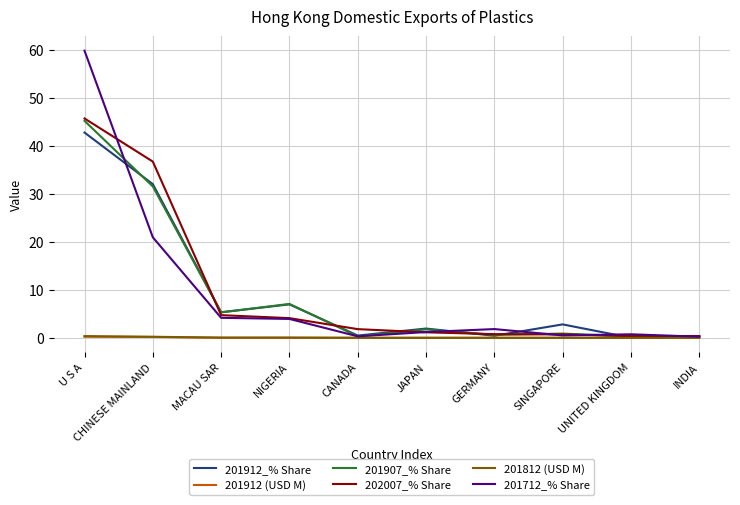

What is the sum of all 201712_% Share values?

93.9